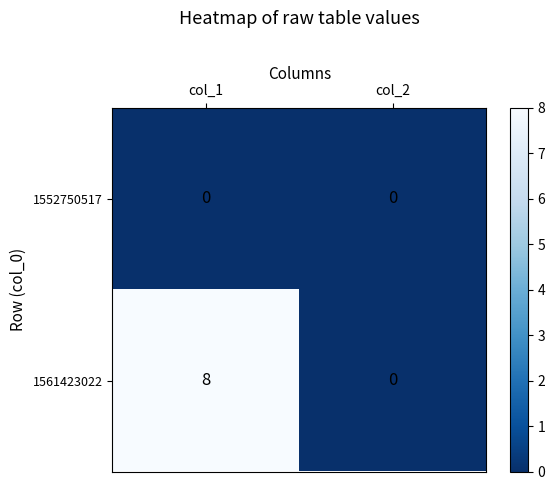

Which series has the largest total across all categories?

1561423022